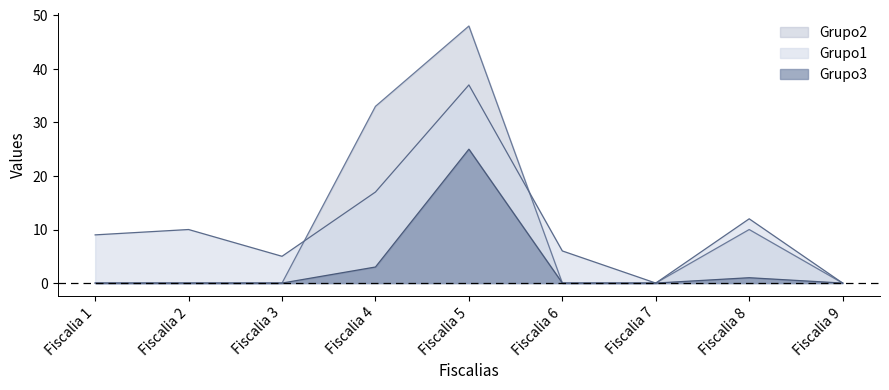

Read the Grupo1 value at Fiscalia 6.

6